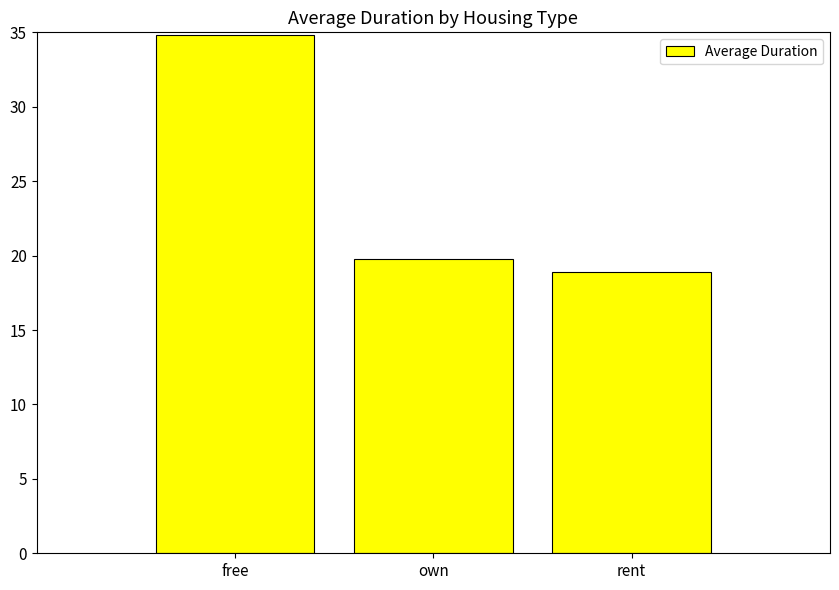

What is the greatest value displayed?

34.8